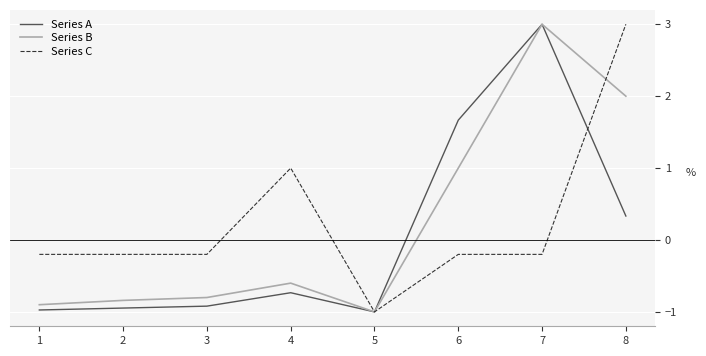

What is the difference between the highest and lowest values at 7?

3.2